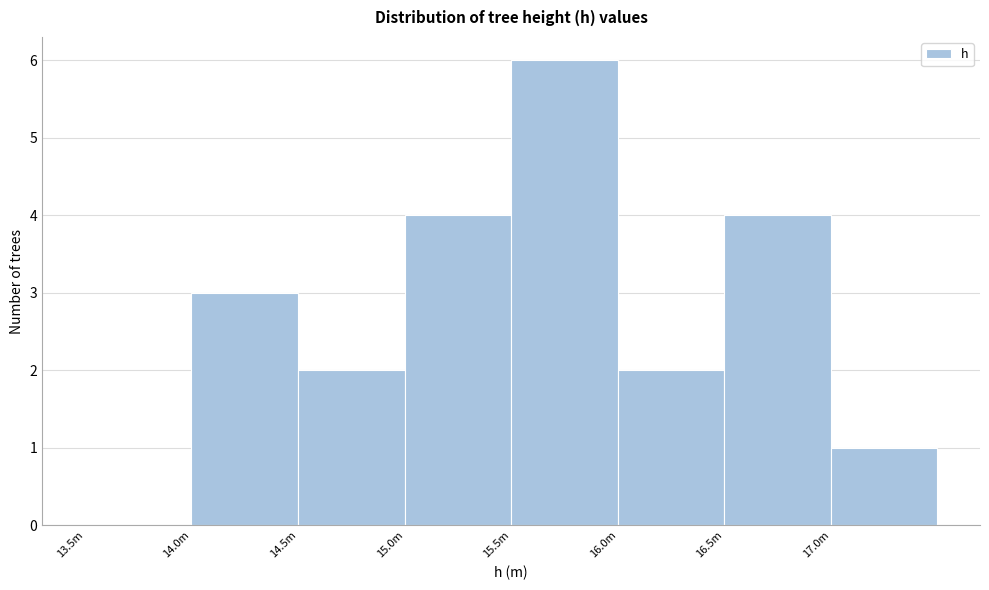

Reading left to right, list all the values displayed in this chart.

13.5m=0	14.0m=3	14.5m=2	15.0m=4	15.5m=6	16.0m=2	16.5m=4	17.0m=1